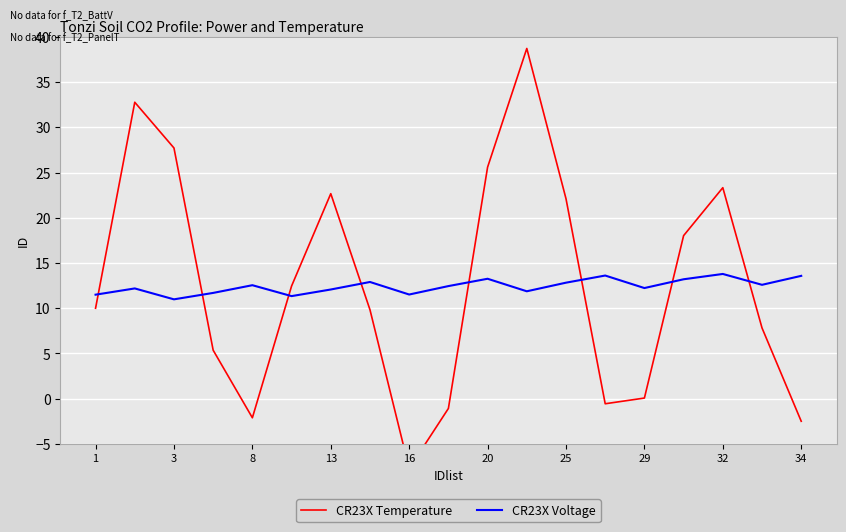

After their last crossing, which series has the higher values: CR23X Temperature or CR23X Voltage?

CR23X Voltage